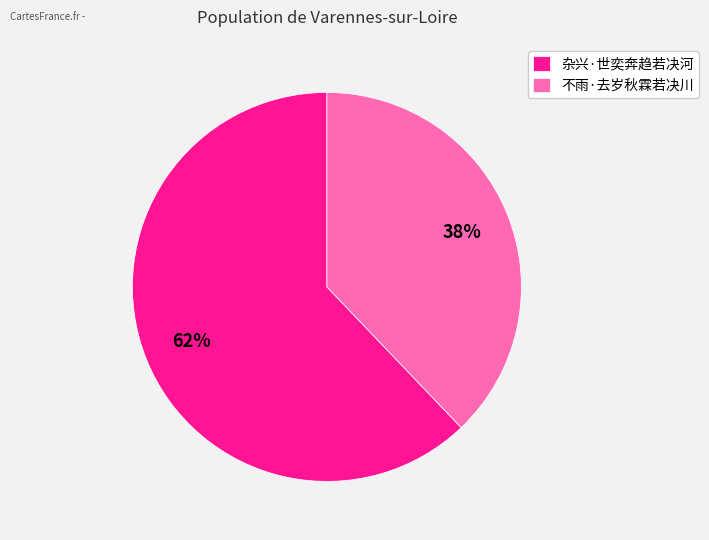

Does any single category account for the majority?

Yes